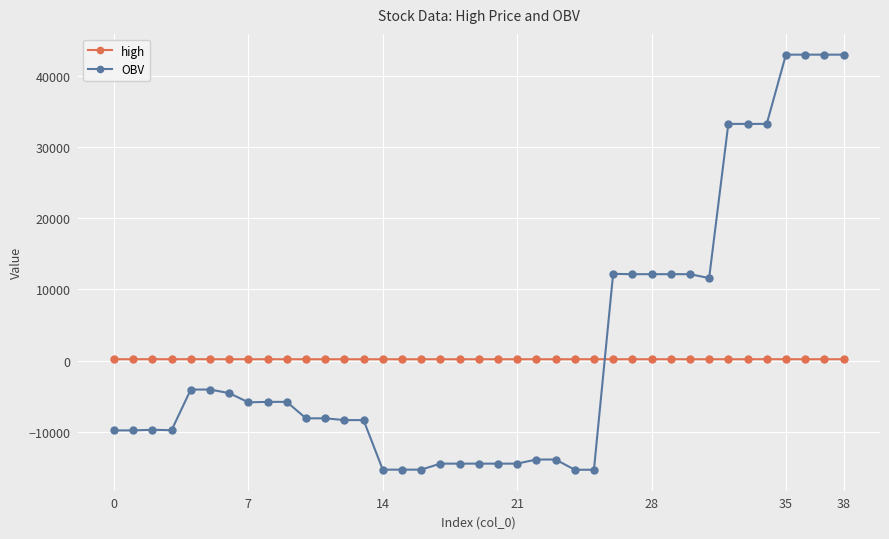

What is the difference between the maximum and minimum values in the high series?

8.0